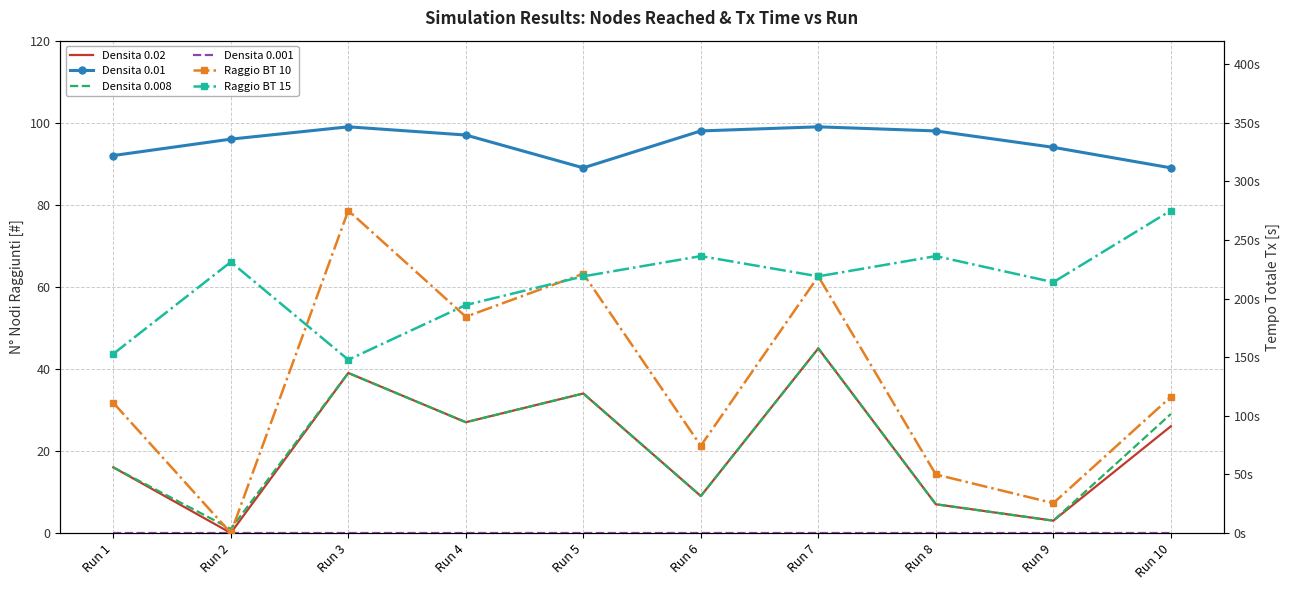

What is the difference between the second highest and minimum values in the Densita 0.02 series?

39.0